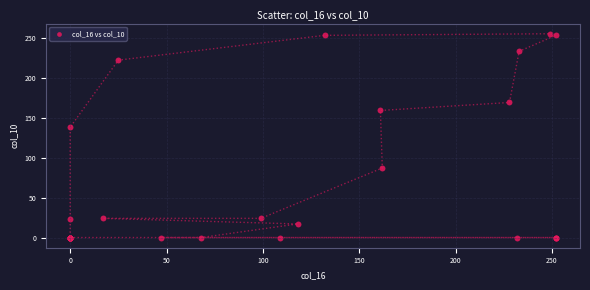

What Y value in the scatter plot is closest to 127?

138